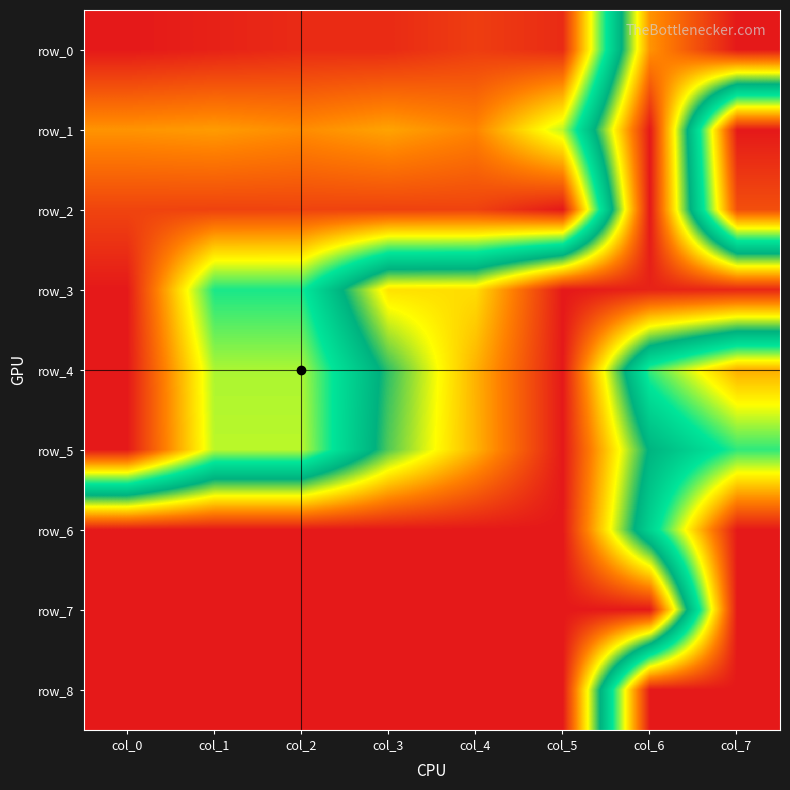

Count the number of categories in the chart.

8